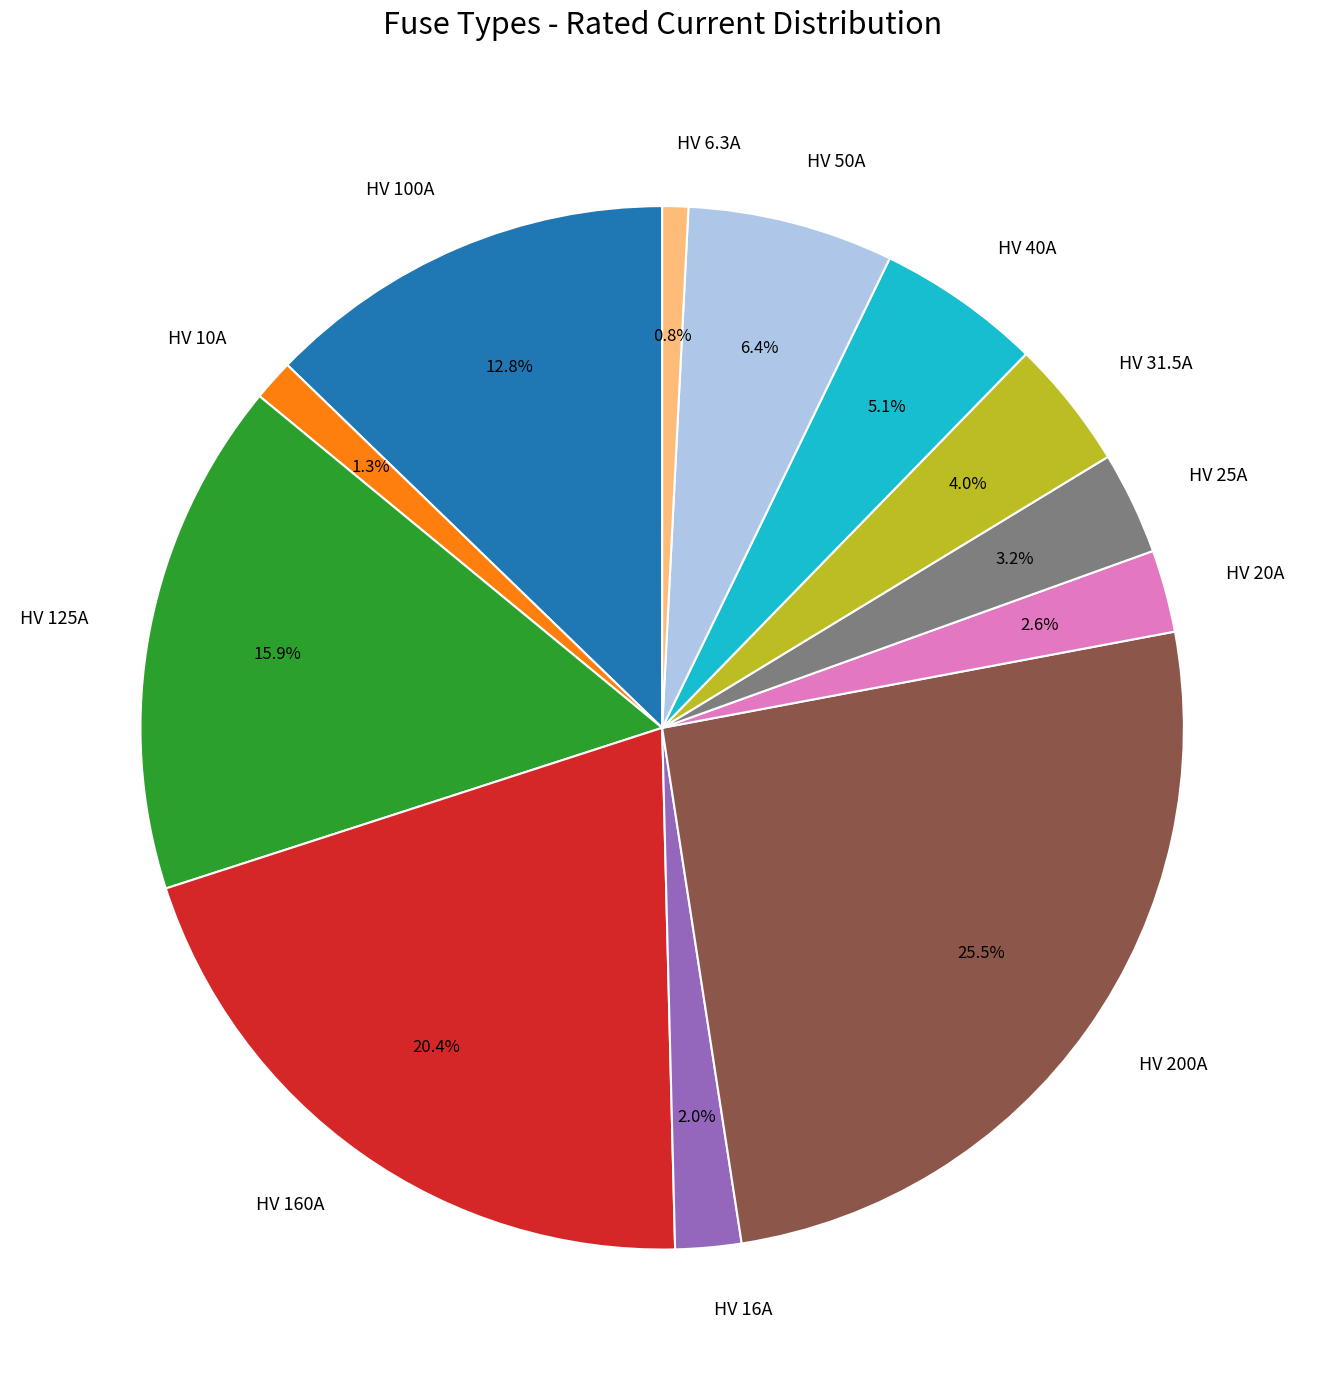

Count the number of slices in the pie.

12